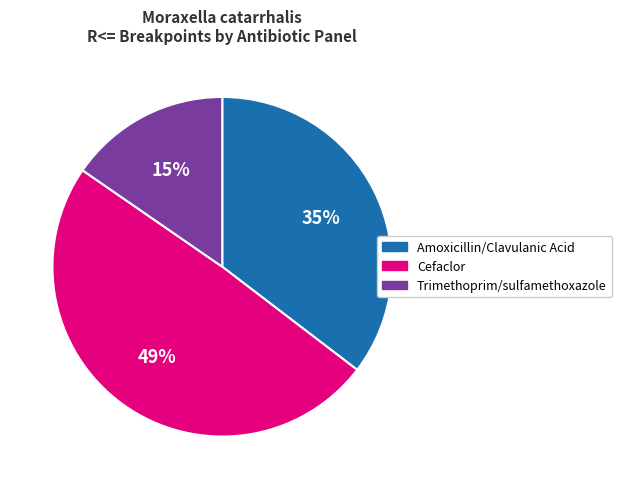

Which has a higher value, Trimethoprim/sulfamethoxazole or Amoxicillin/Clavulanic Acid?

Amoxicillin/Clavulanic Acid